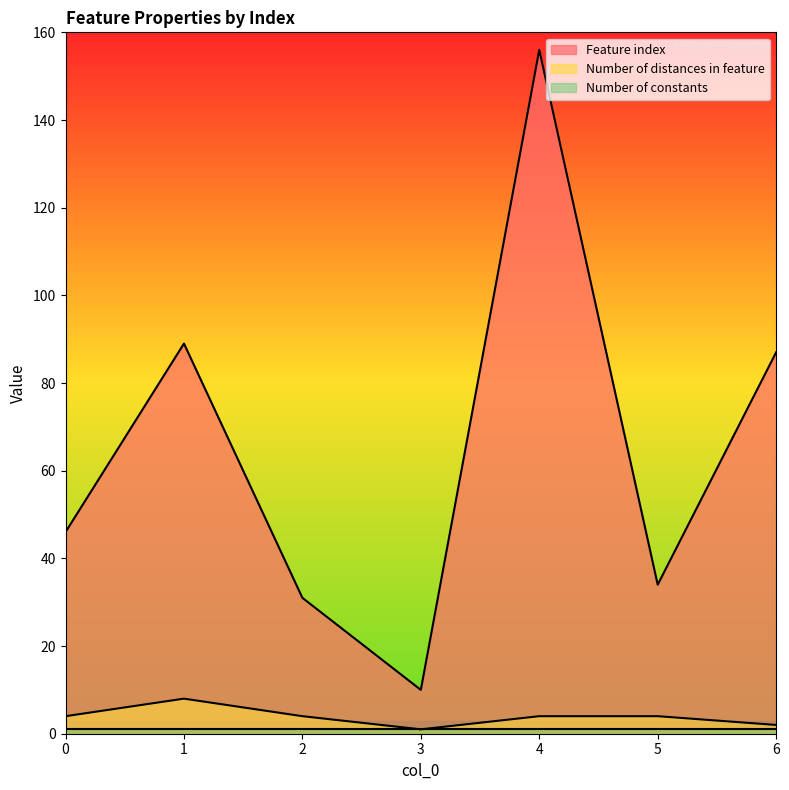

What is the value of the Feature index point at the 7th from the left?

87